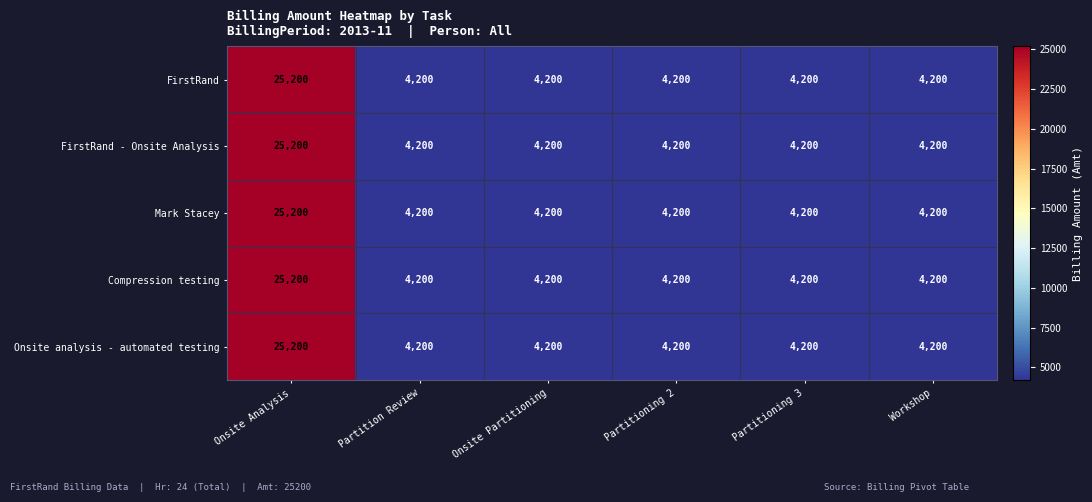

Is it true that Mark Stacey equals 4200 at Partition Review?

True